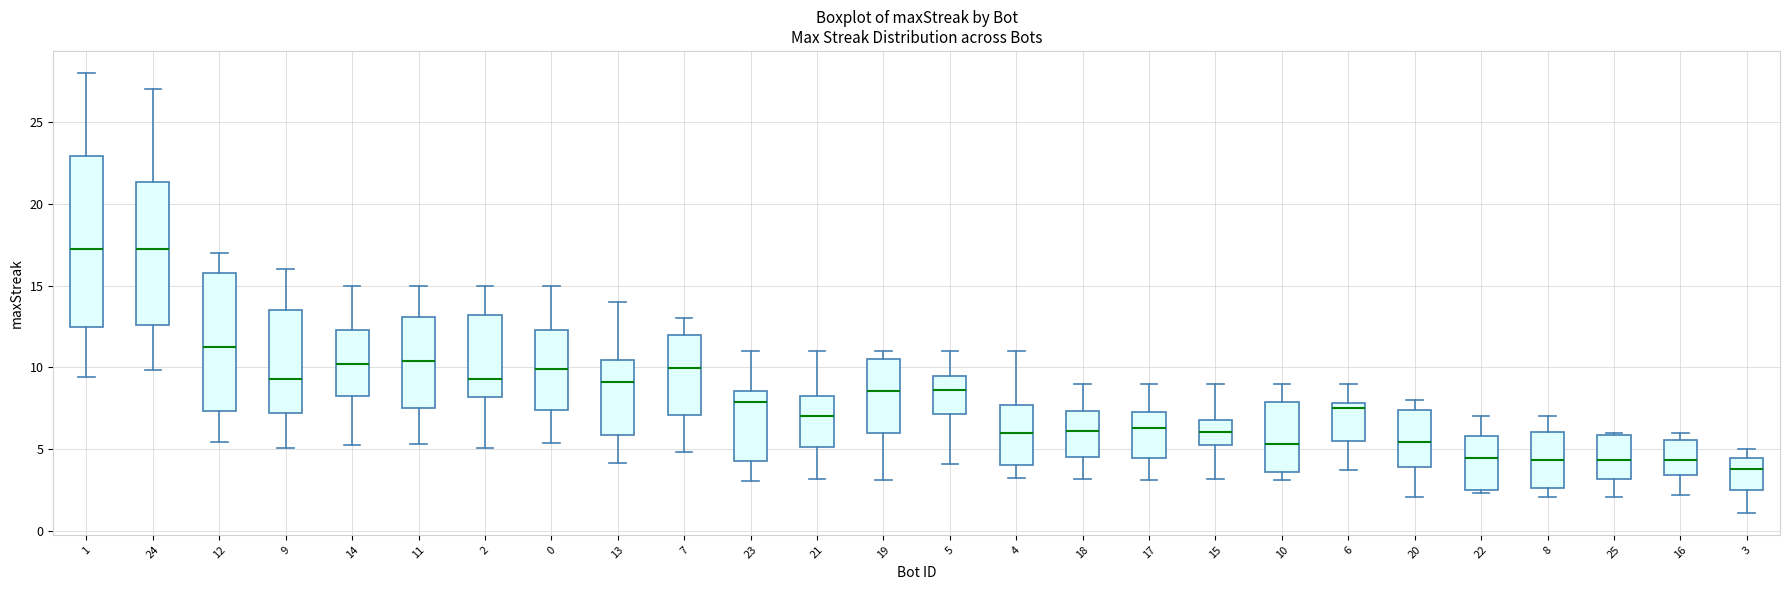

Which box is the tallest, from its lower edge to its upper edge?

1